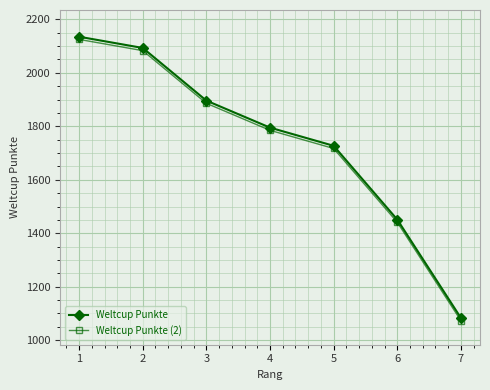

At which category is the sum across all series the highest?

1